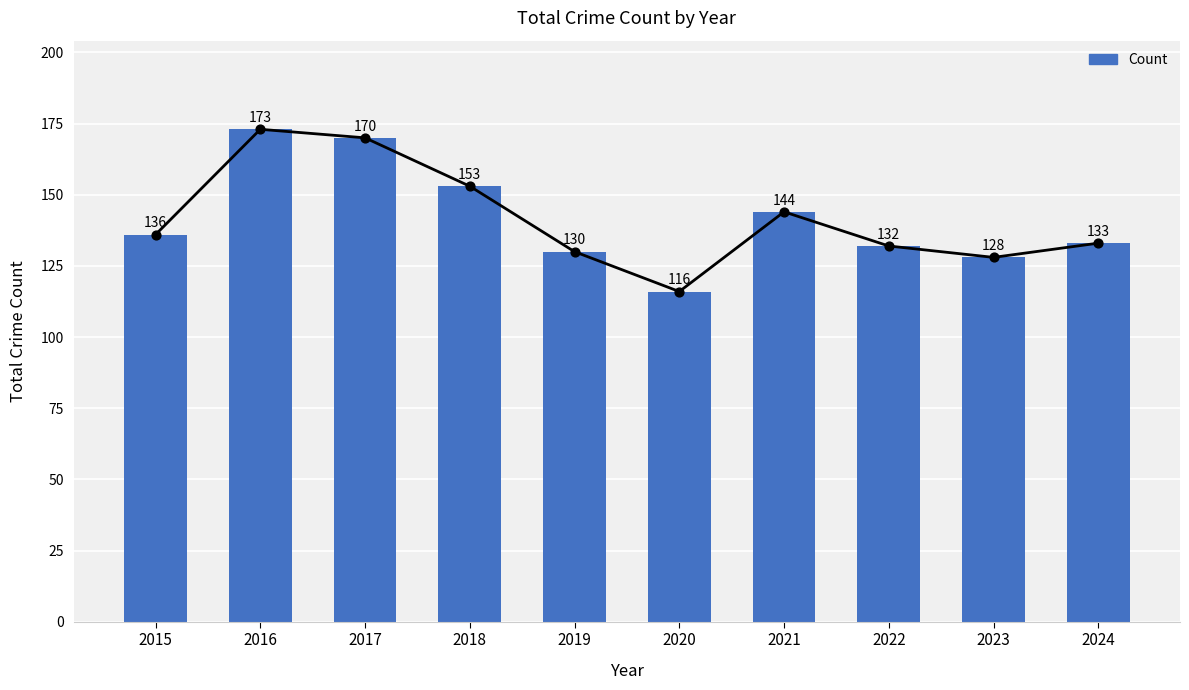

Between 2022 and 2016, which is larger?

2016